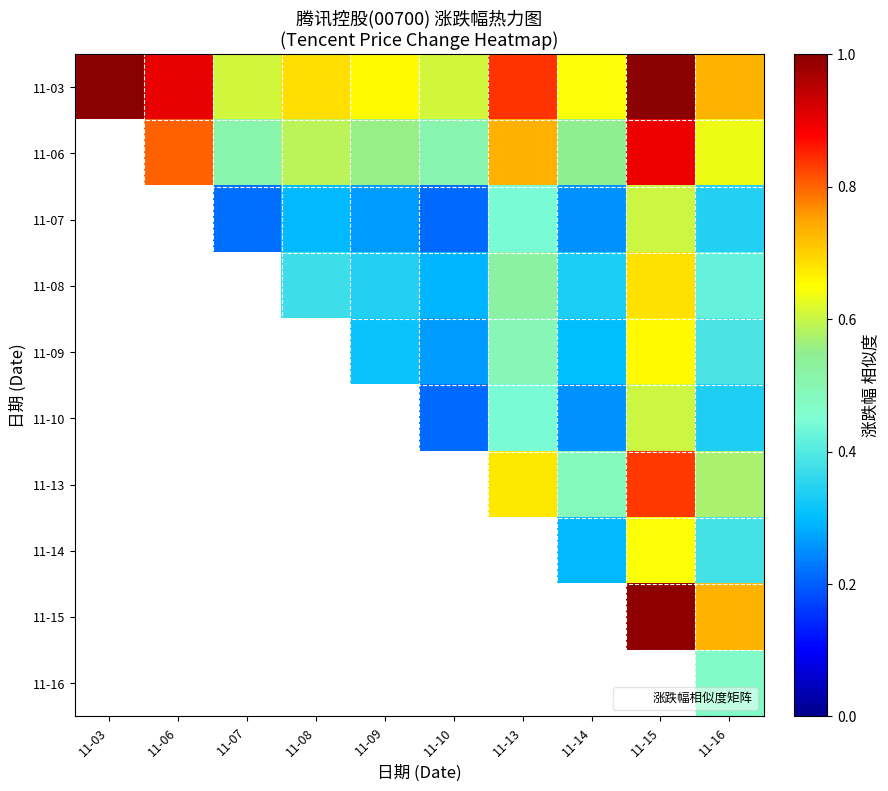

How many values in the 11-08 series exceed 0?

7